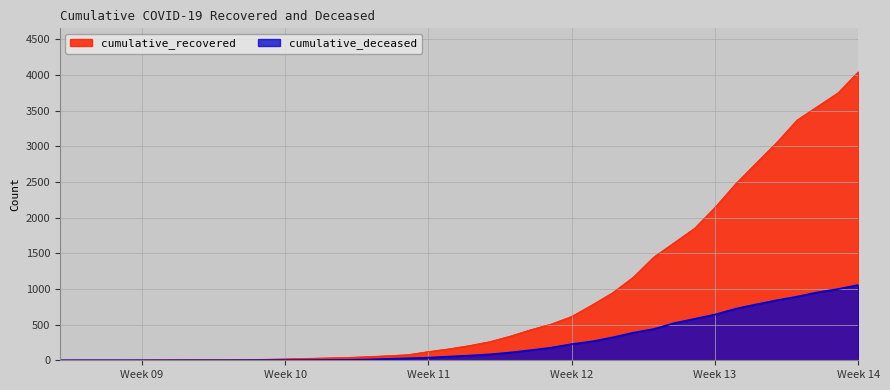

Does the chart have visible grid lines?

Yes